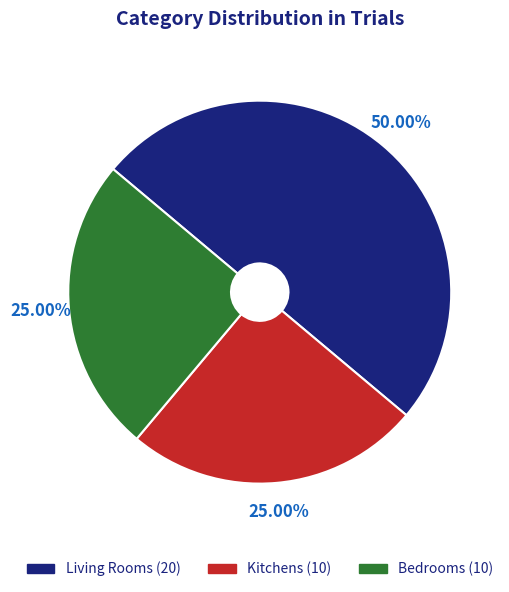

How many segments does this pie chart have?

3